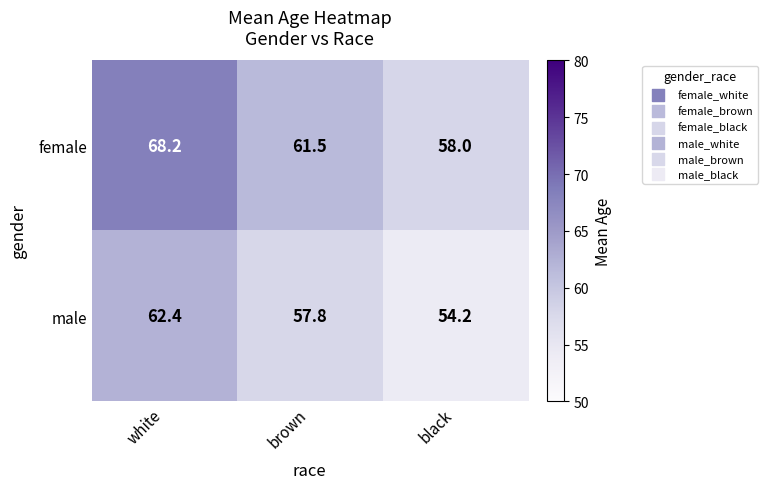

Rank the series at white from highest to lowest value.

female, male